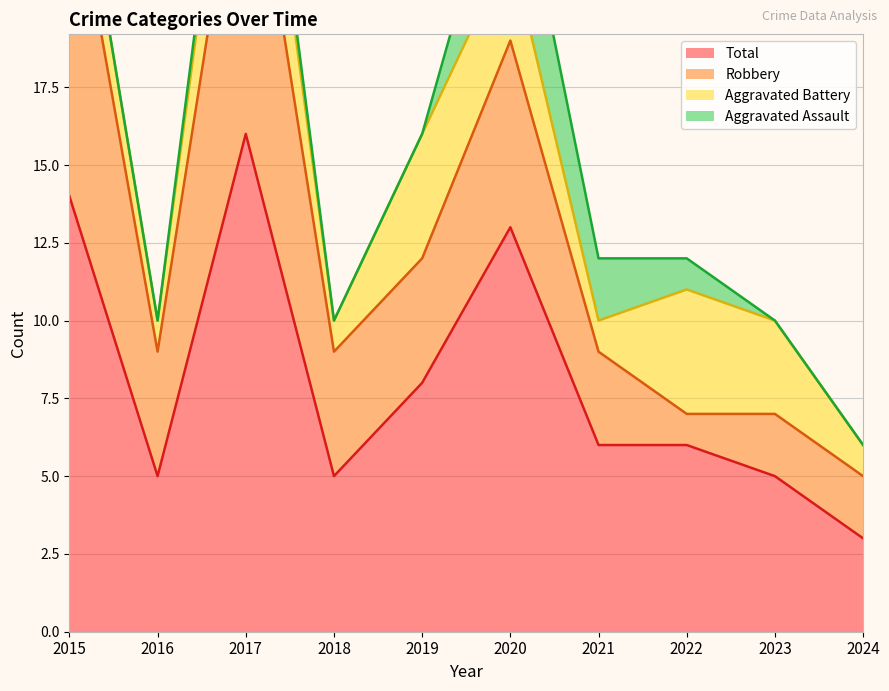

Reading right to left, extract all data points from this chart.

Aggravated Assault: 2024=0	2023=0	2022=1	2021=2	2020=4	2019=0	2018=0	2017=1	2016=0	2015=0
Aggravated Battery: 2024=1	2023=3	2022=4	2021=1	2020=3	2019=4	2018=1	2017=4	2016=1	2015=2
Robbery: 2024=2	2023=2	2022=1	2021=3	2020=6	2019=4	2018=4	2017=11	2016=4	2015=11
Total: 2024=3	2023=5	2022=6	2021=6	2020=13	2019=8	2018=5	2017=16	2016=5	2015=14